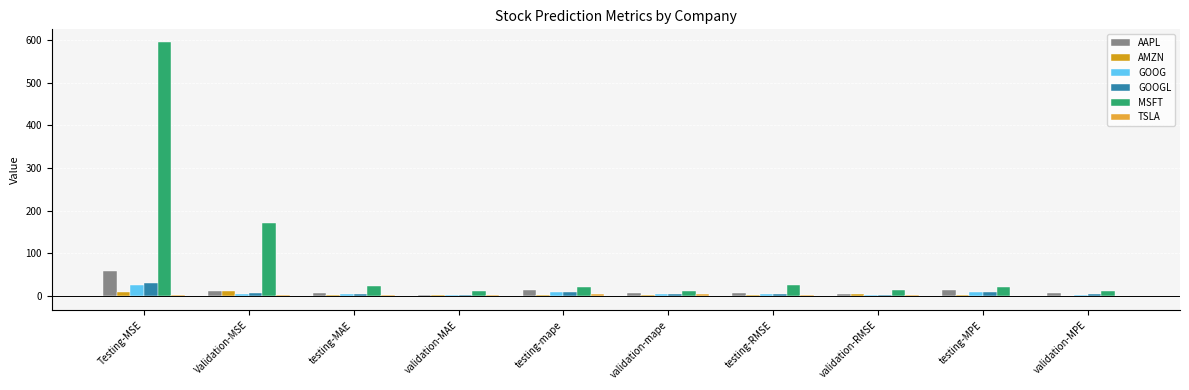

How many groups of bars are there?

10